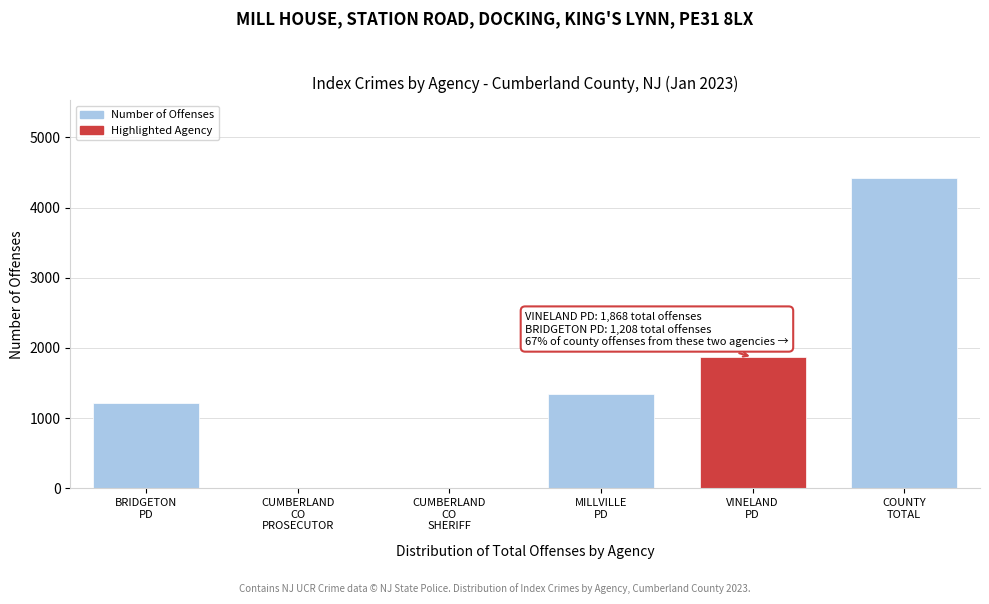

What is the sum of all values?

8846